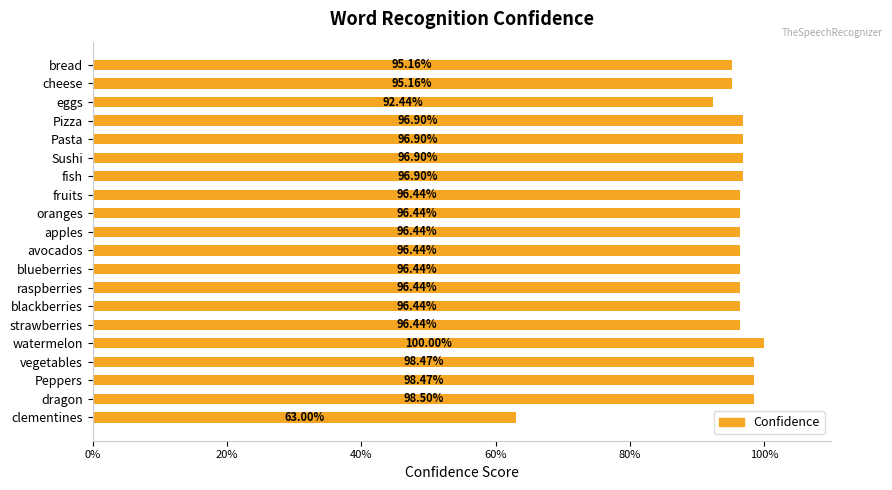

What is the maximum value shown in the chart?

1.0